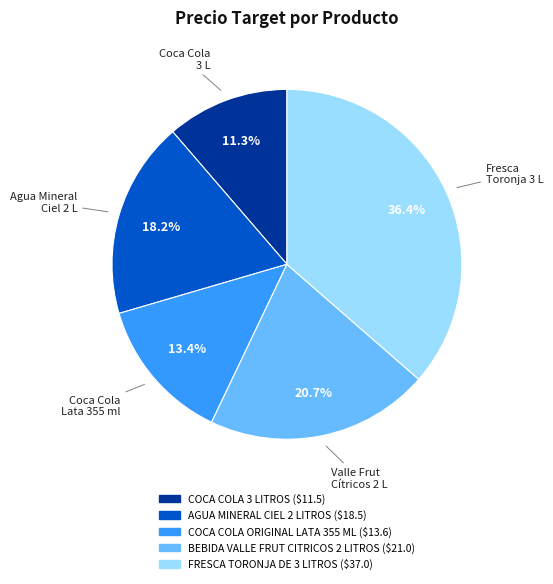

What percentage is the FRESCA TORONJA DE 3 LITROS slice, to the nearest percent?

36%